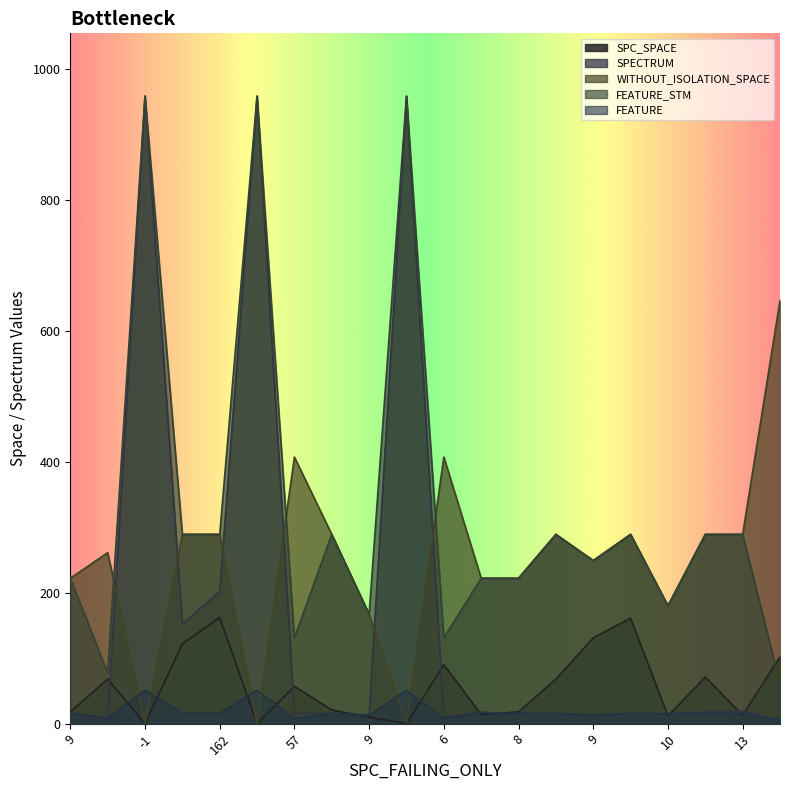

What is the approximate value of SPC_SPACE at 162?

162